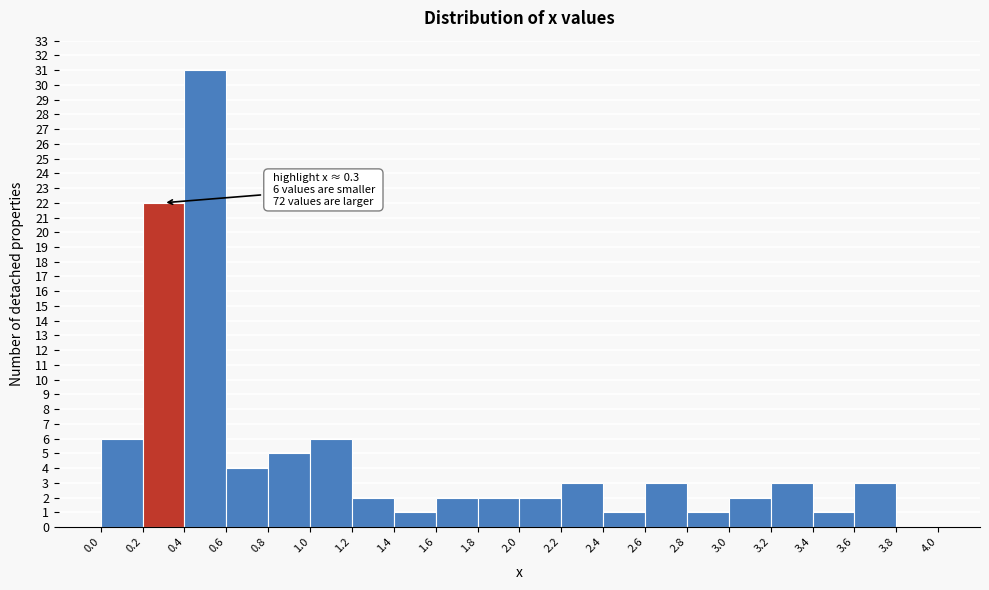

Over which range of the x-axis is the bar tallest?

0.4 to 0.6